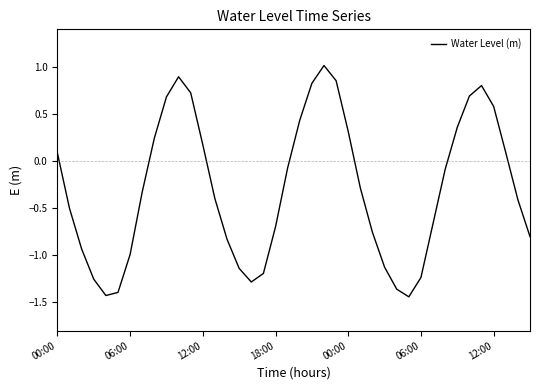

What is the greatest value displayed?

1.0